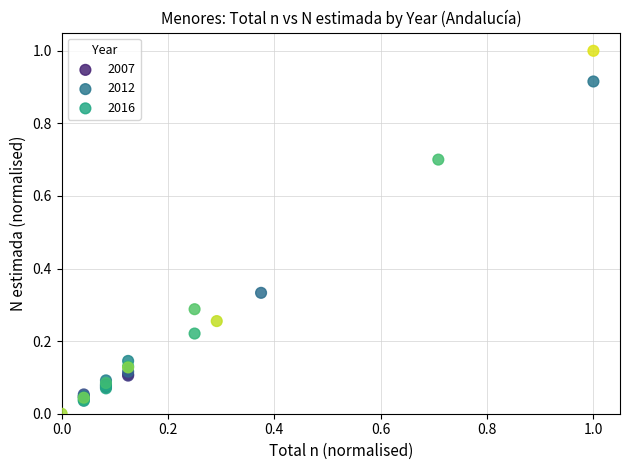

Which series has the widest spread of Y values?

2016